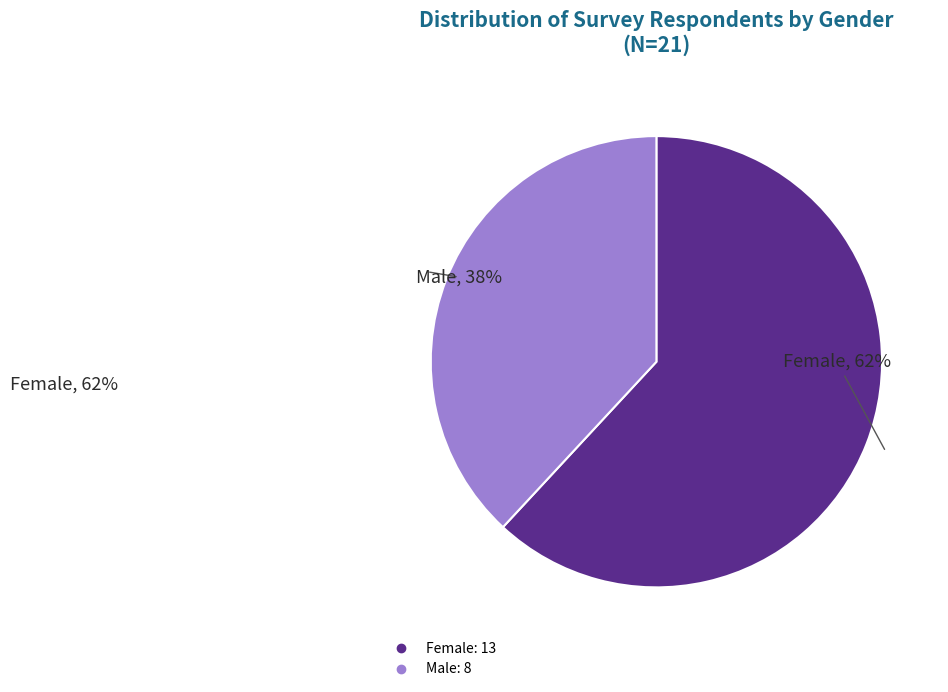

Does Male account for over 50% of the chart?

No